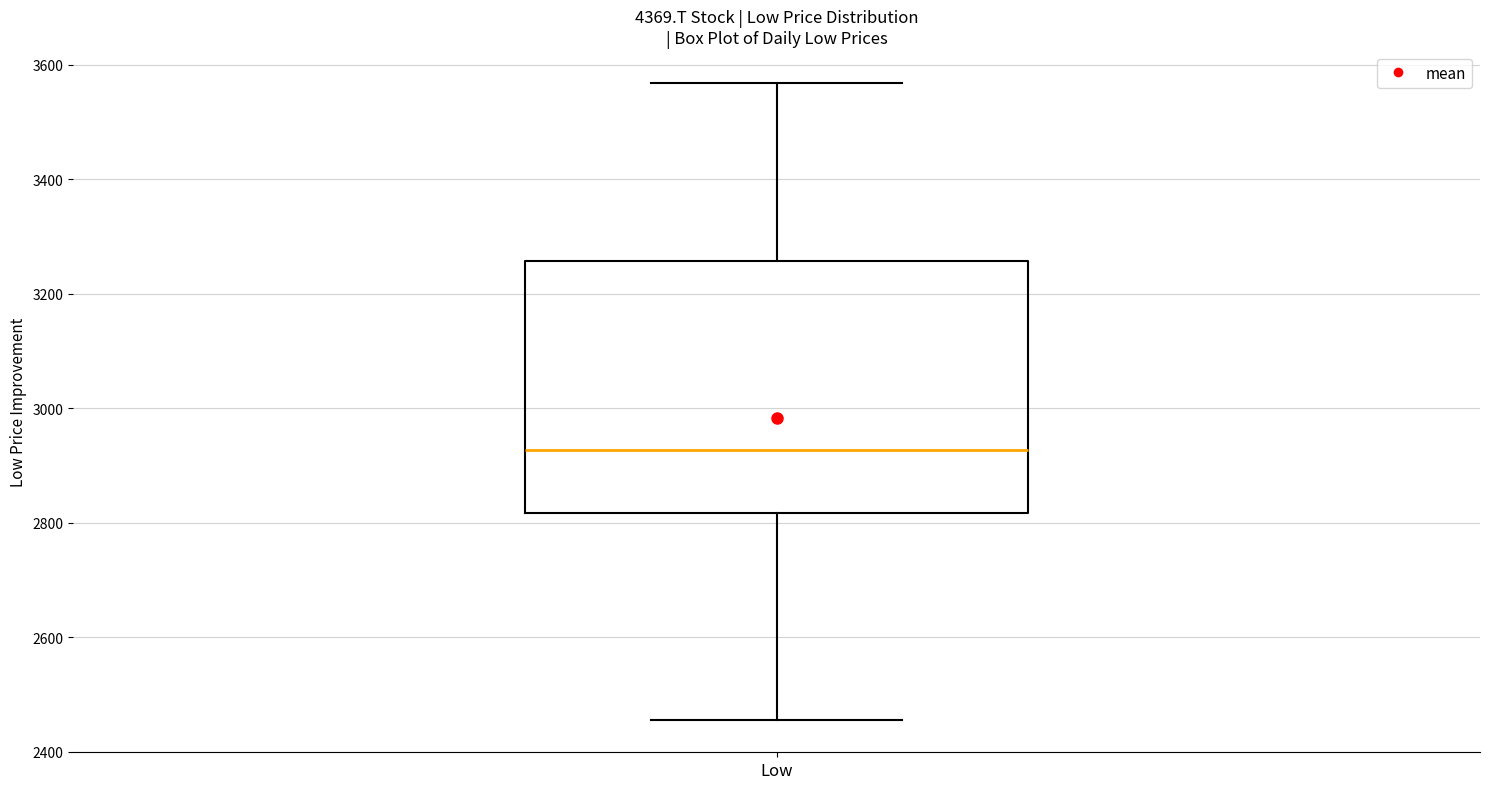

Transcribe this box plot: give where the median line is, the range the box spans, and where the two whiskers end, as read against the y-axis. The values are not printed on the chart, so give them approximately, as read against the axis.

median 2920, box 2820 to 3260, whiskers 2460 to 3560